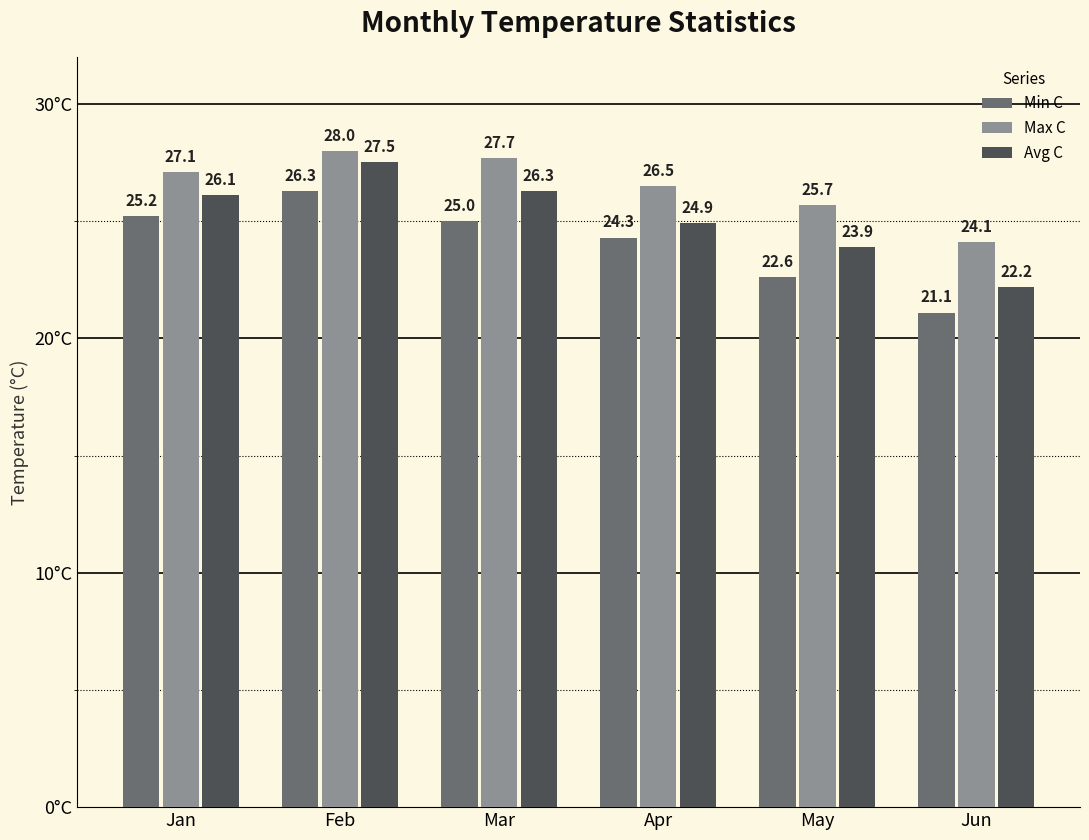

What is the spread (max minus min) of values at Jun?

3.0